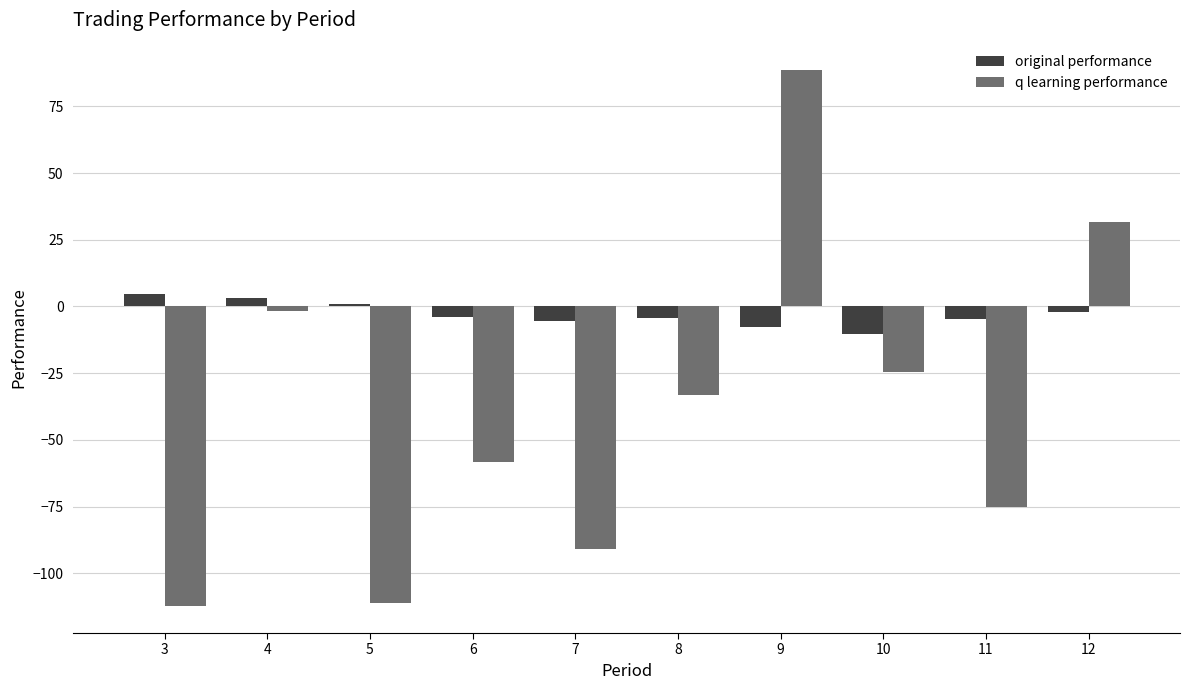

How many data points does each series have?

10